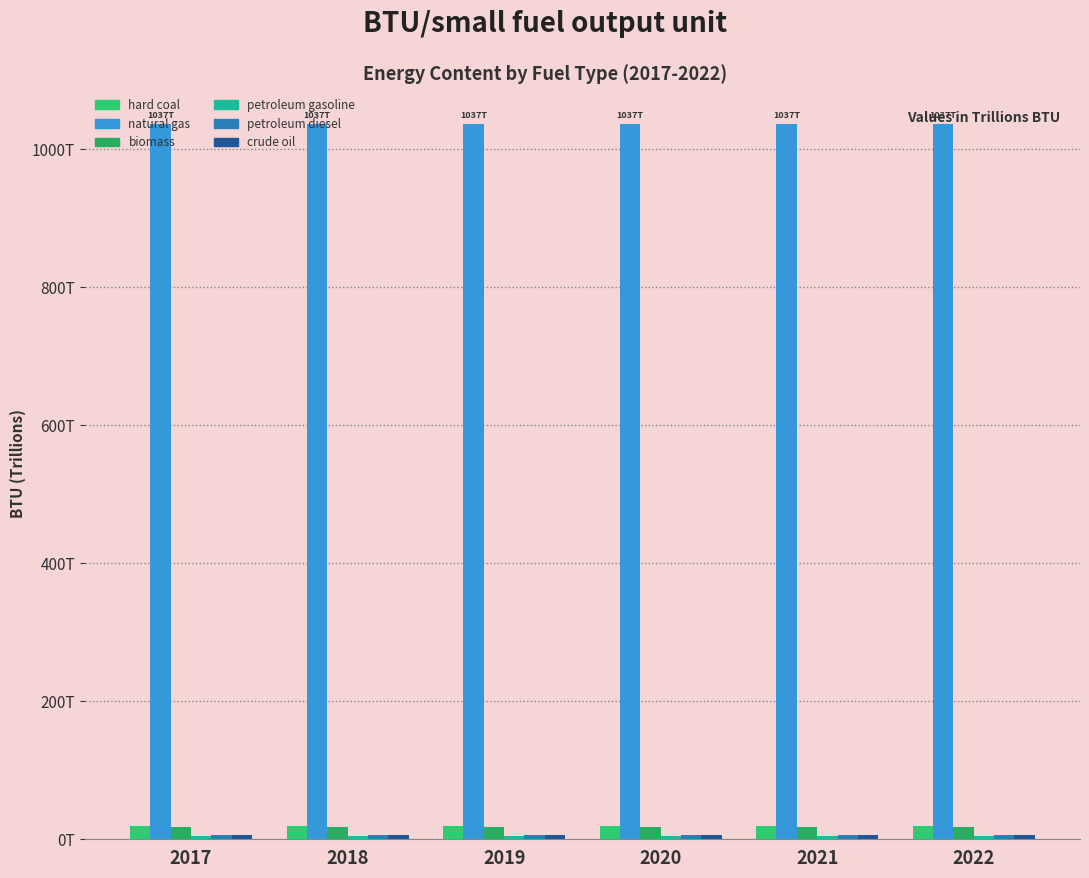

What are all the series names shown in the legend?

hard coal, natural gas, biomass, petroleum gasoline, petroleum diesel, crude oil